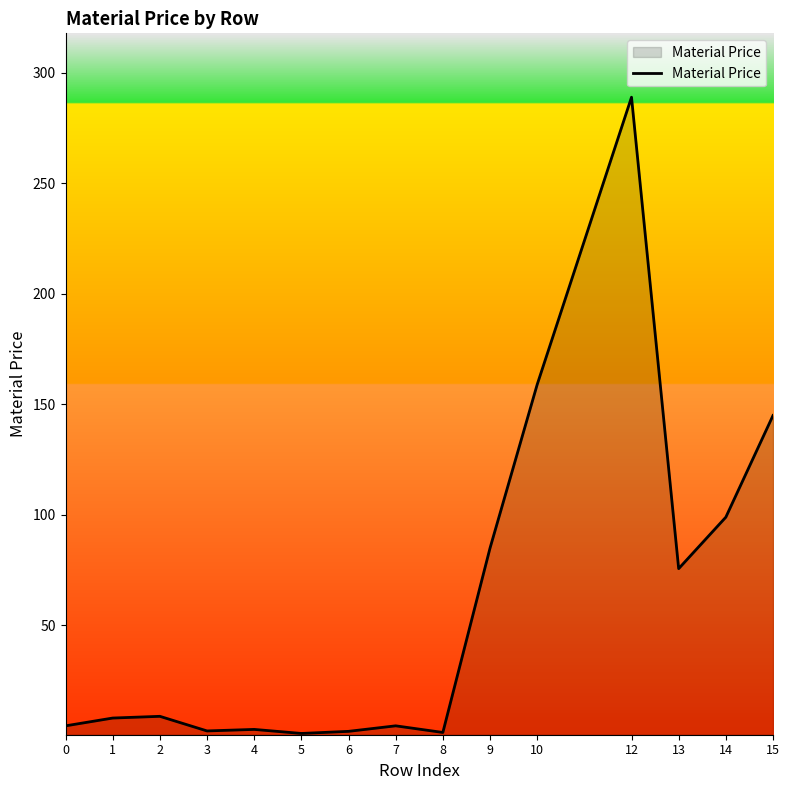

How many lines are shown in the chart?

1